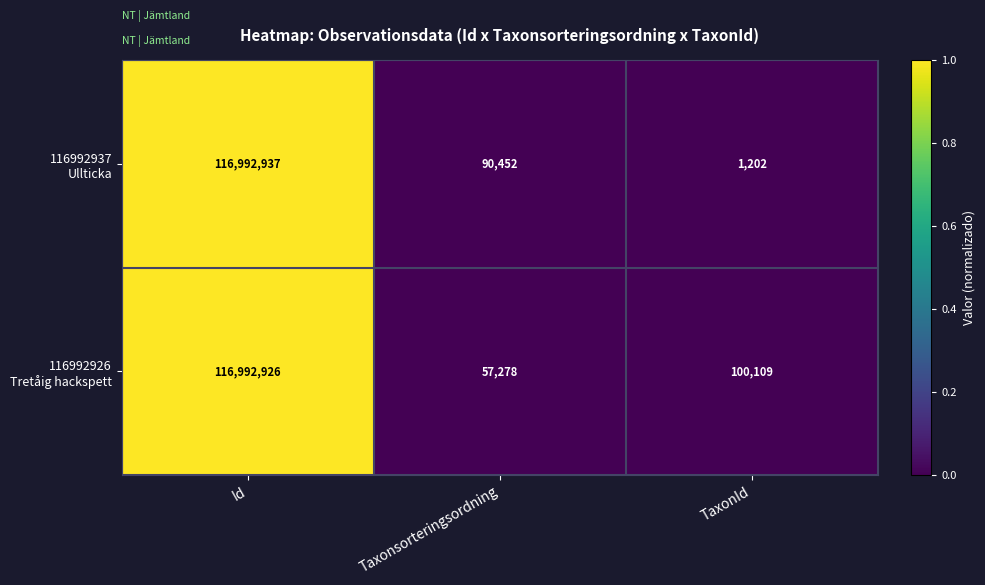

What is the greatest value displayed?

116992937